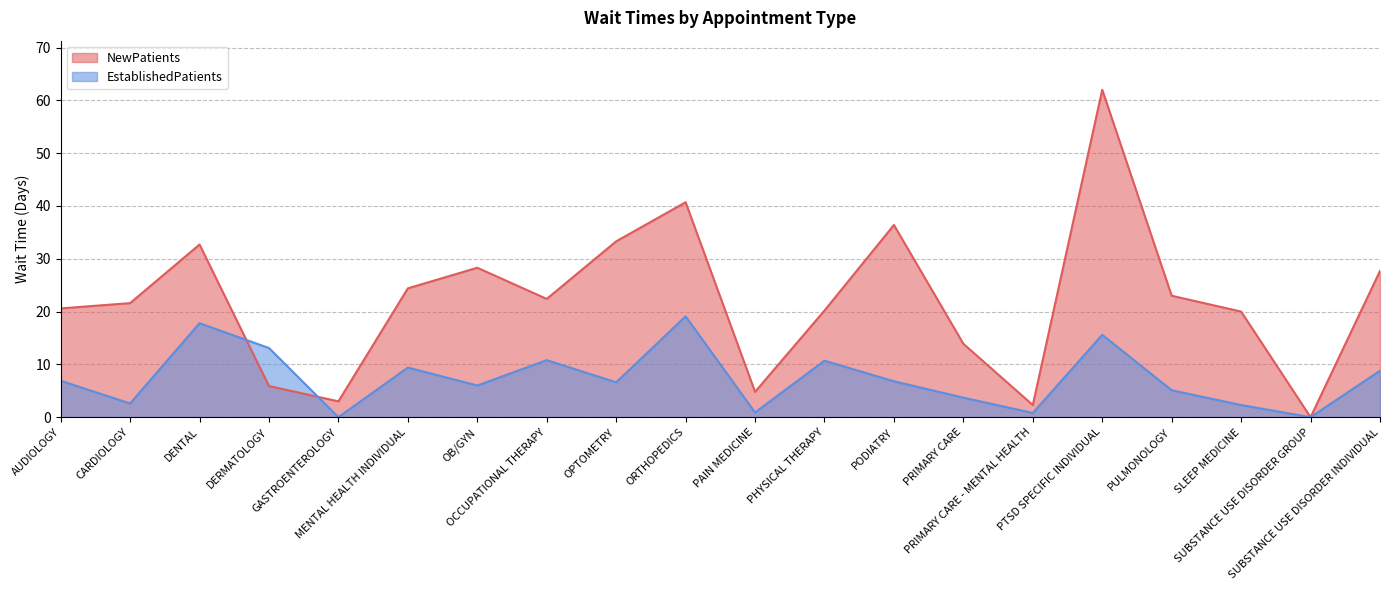

Which has a higher value, OCCUPATIONAL THERAPY or SUBSTANCE USE DISORDER GROUP?

OCCUPATIONAL THERAPY